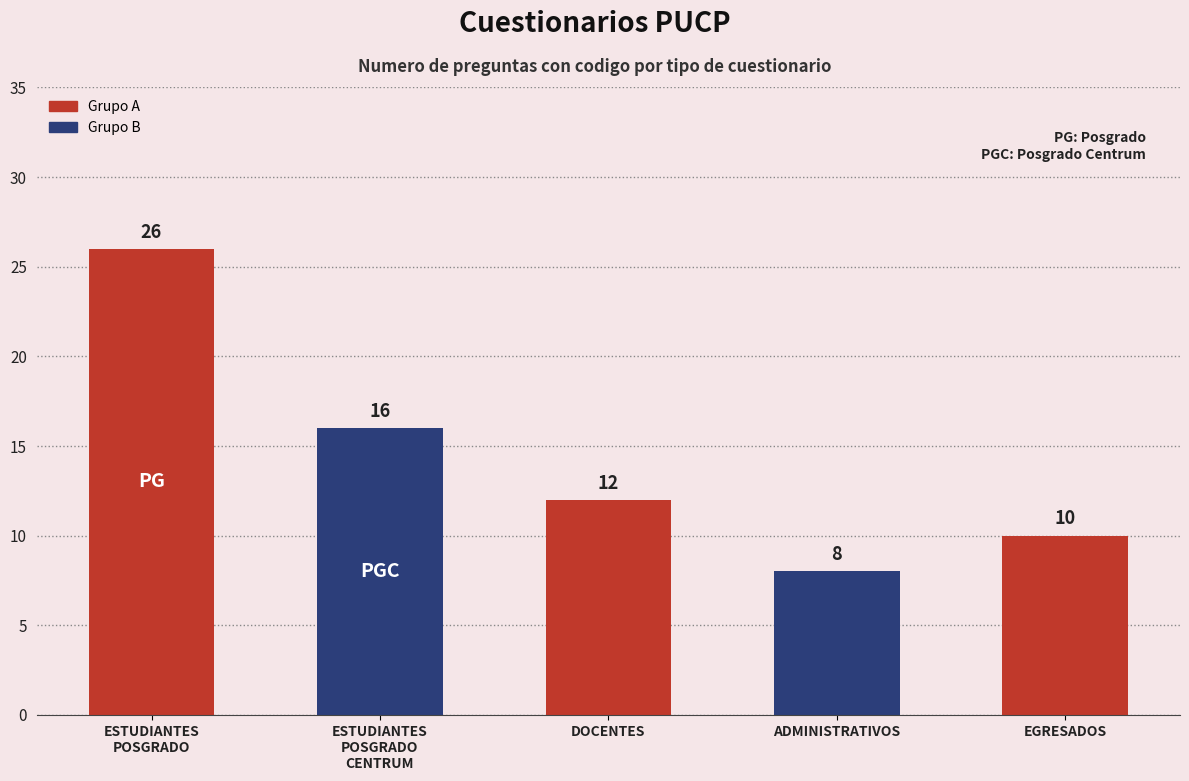

What is the approximate value at EGRESADOS?

10